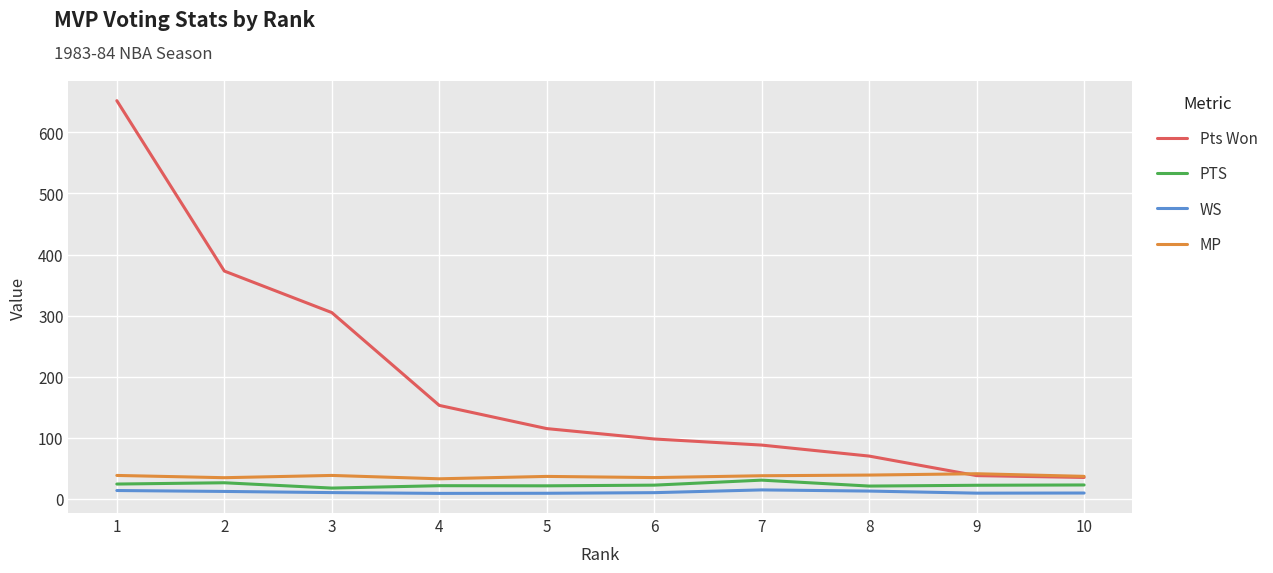

Which series has the largest total across all categories?

Pts Won